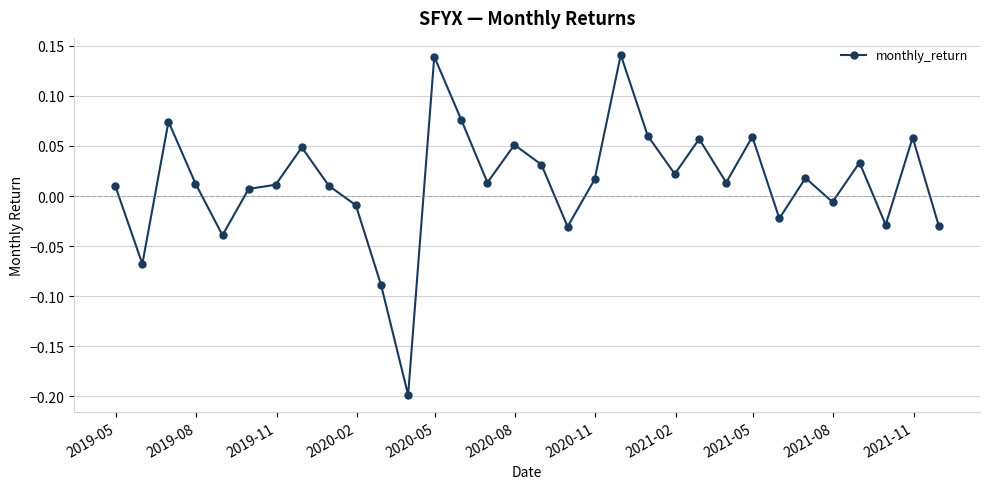

What is the sum of all values?

0.4